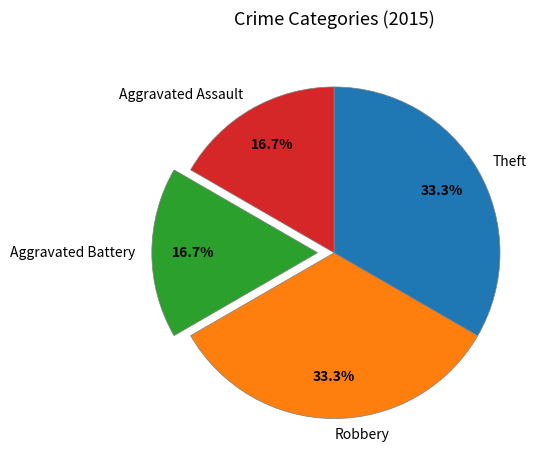

Does any single category account for the majority?

No